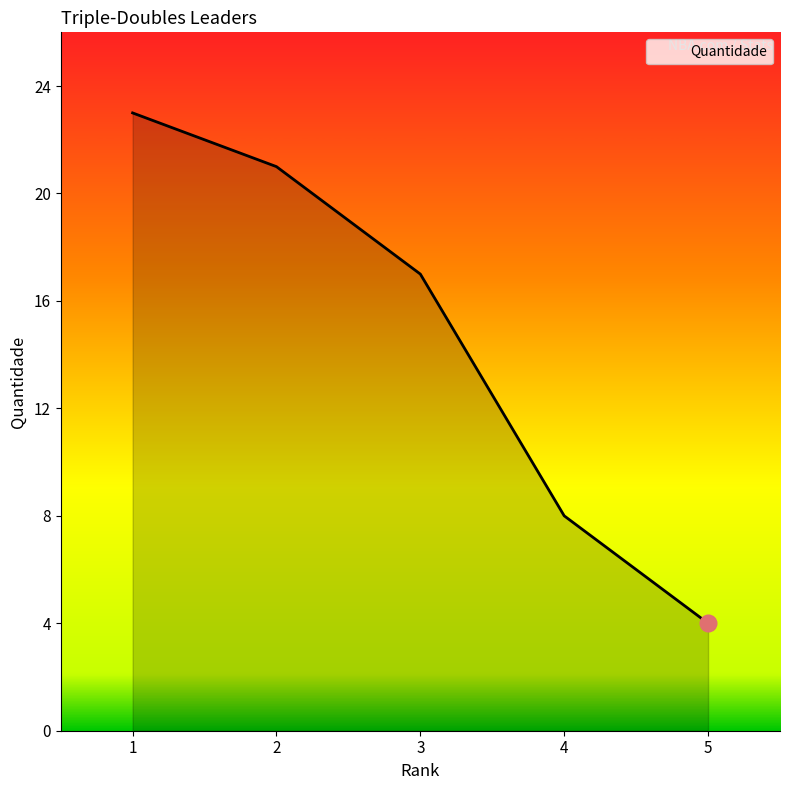

What is the ratio of the value at 1 to the value at 3?

1.4